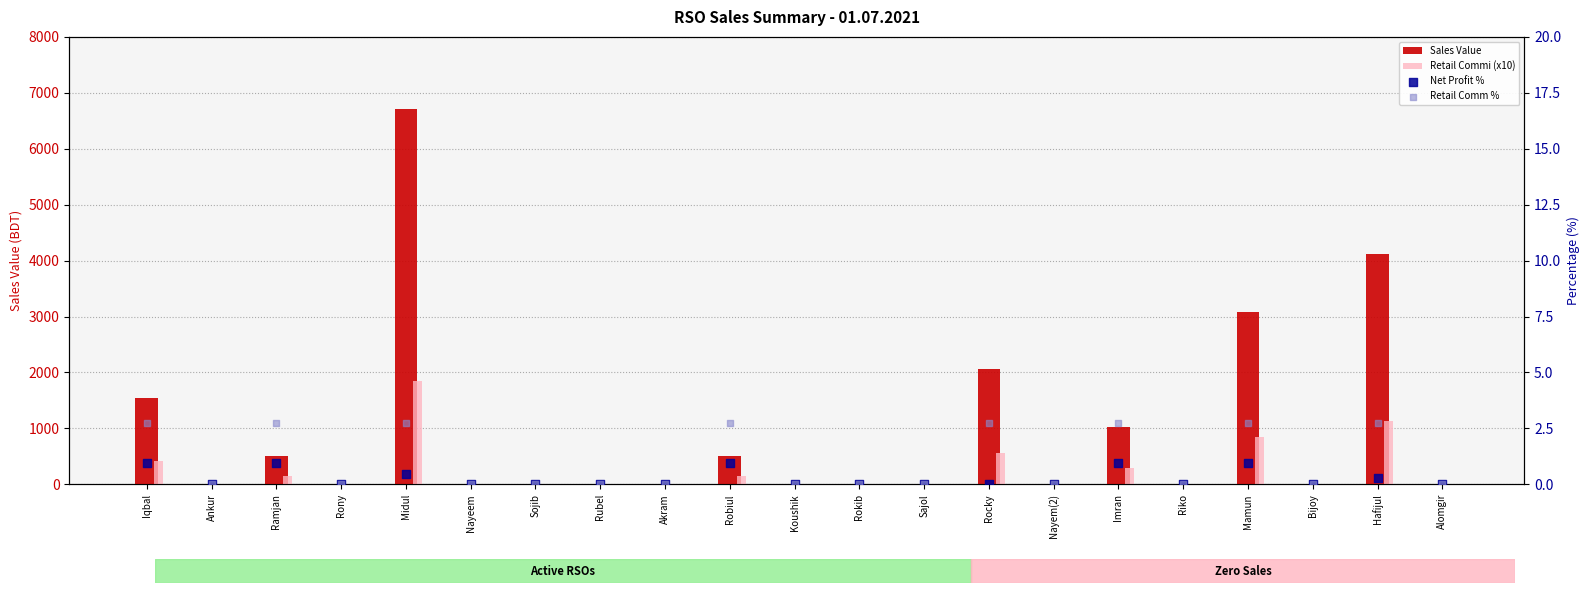

Which series has the widest spread of Y values?

Sales Value